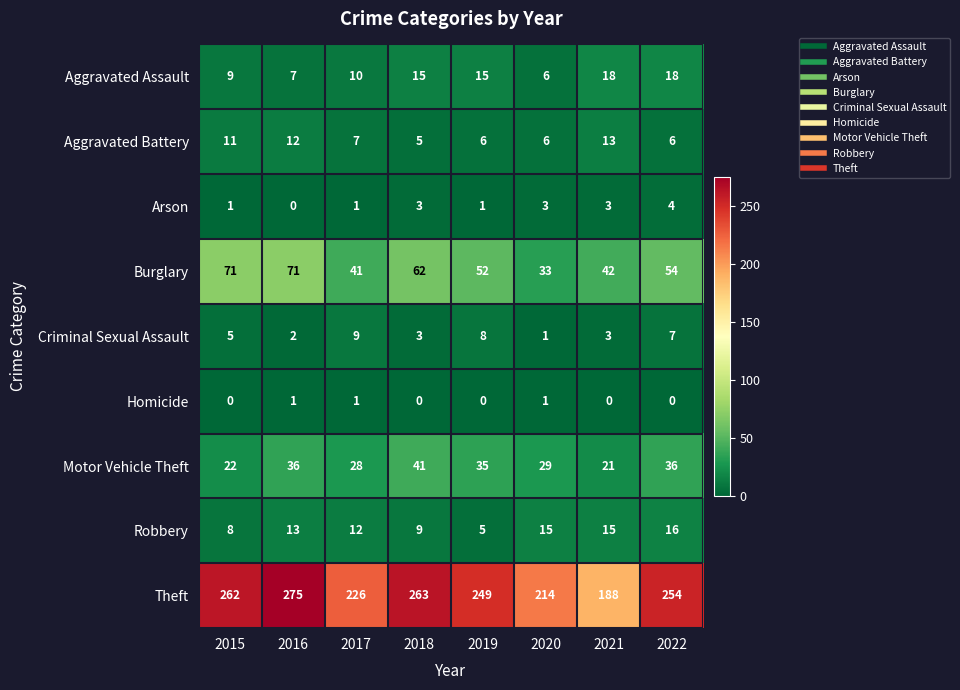

Is the value of Aggravated Battery at 2022 greater than the value of Burglary at 2021?

No